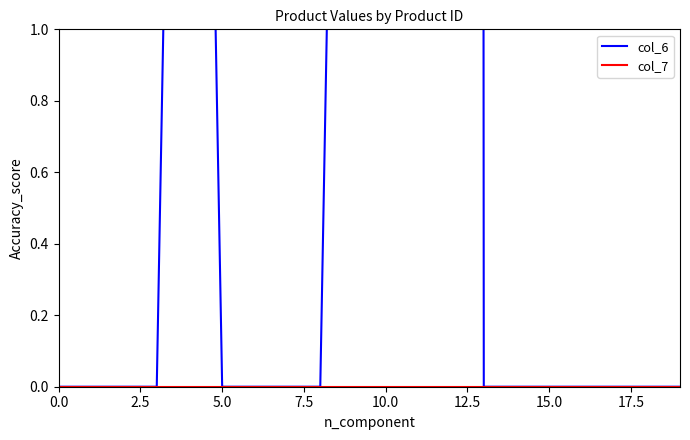

At which category is the sum across all series the highest?

10